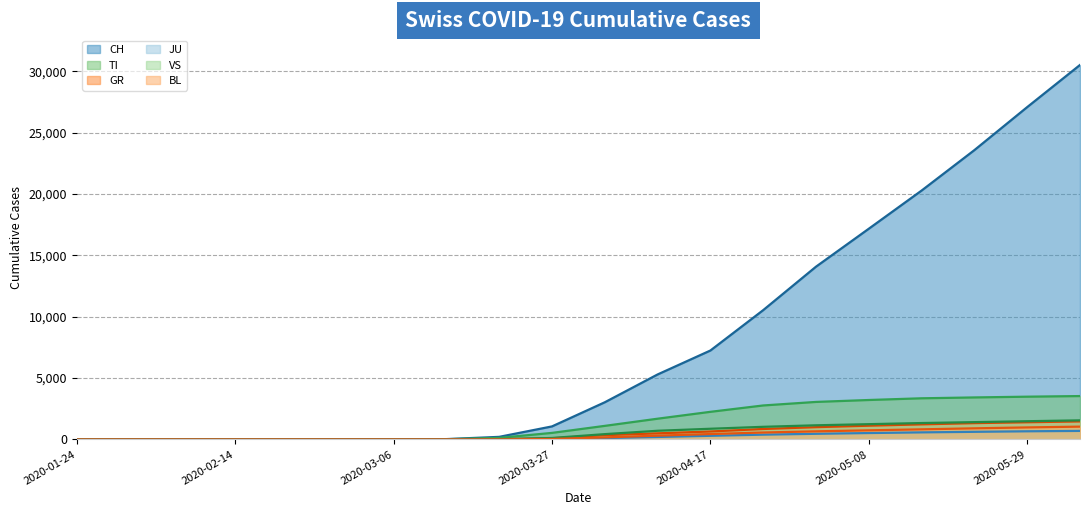

Which series has the largest total across all categories?

CH line